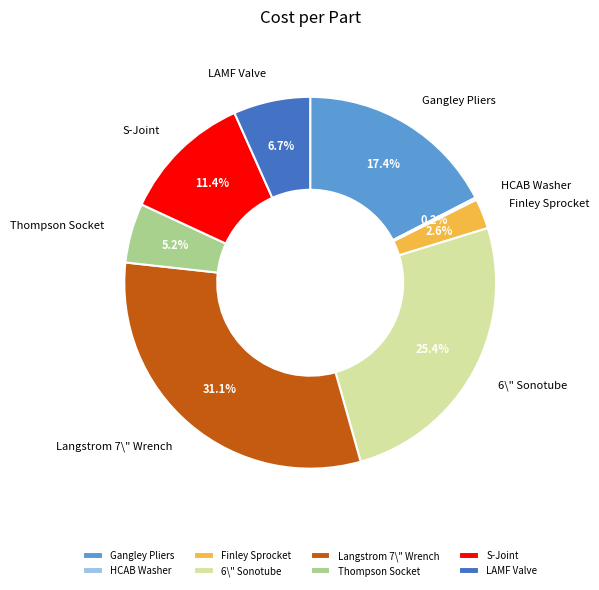

Between S-Joint and Langstrom 7\" Wrench, which is larger?

Langstrom 7\" Wrench